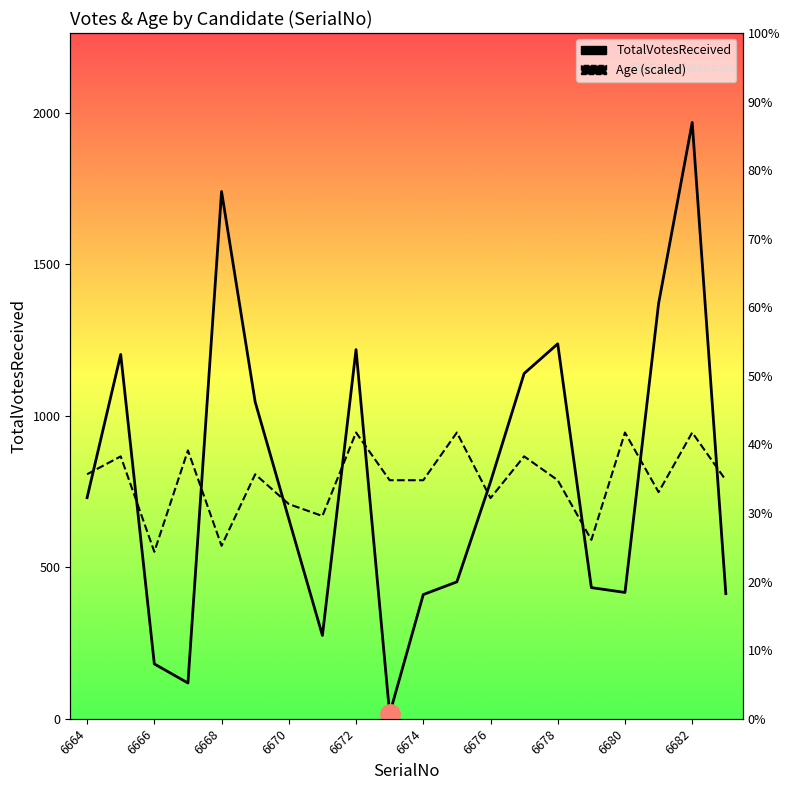

How many categories are shown in the chart?

20